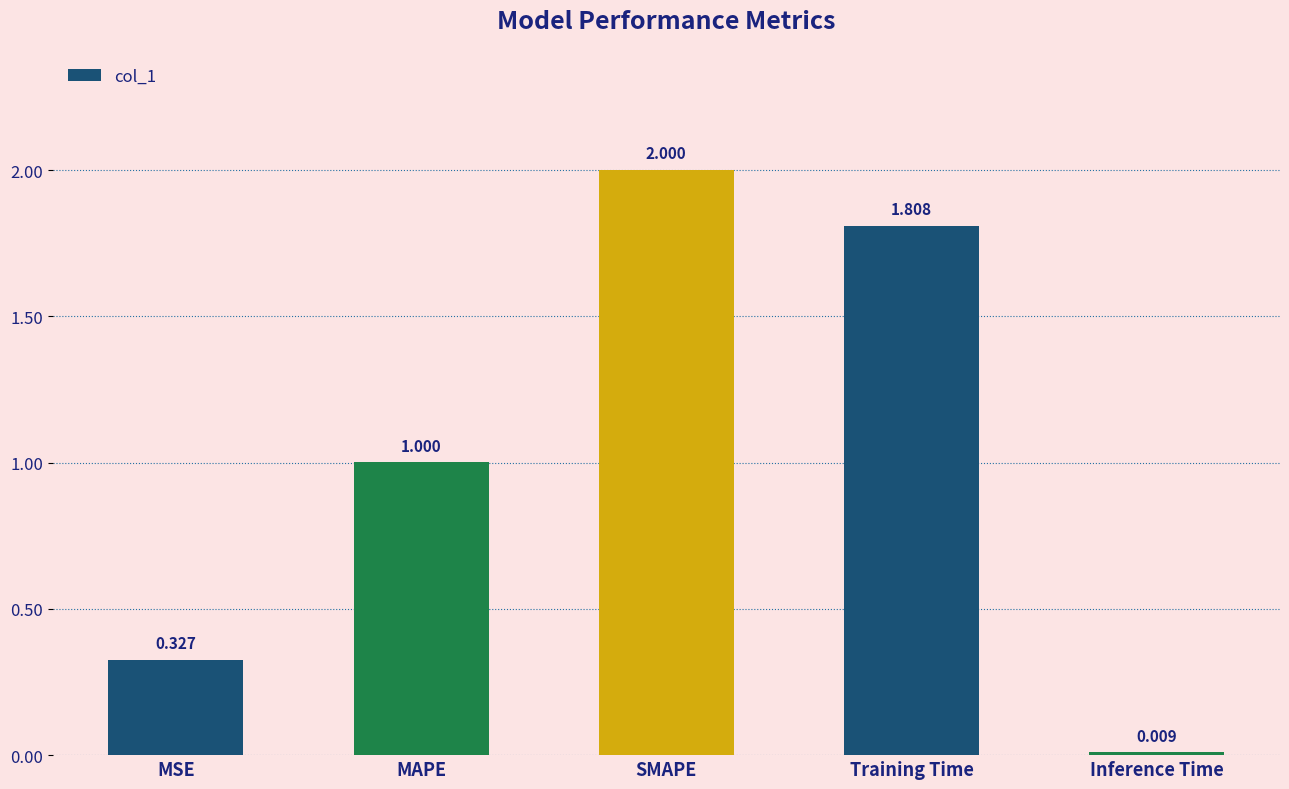

Which label corresponds to the largest value in the chart?

SMAPE